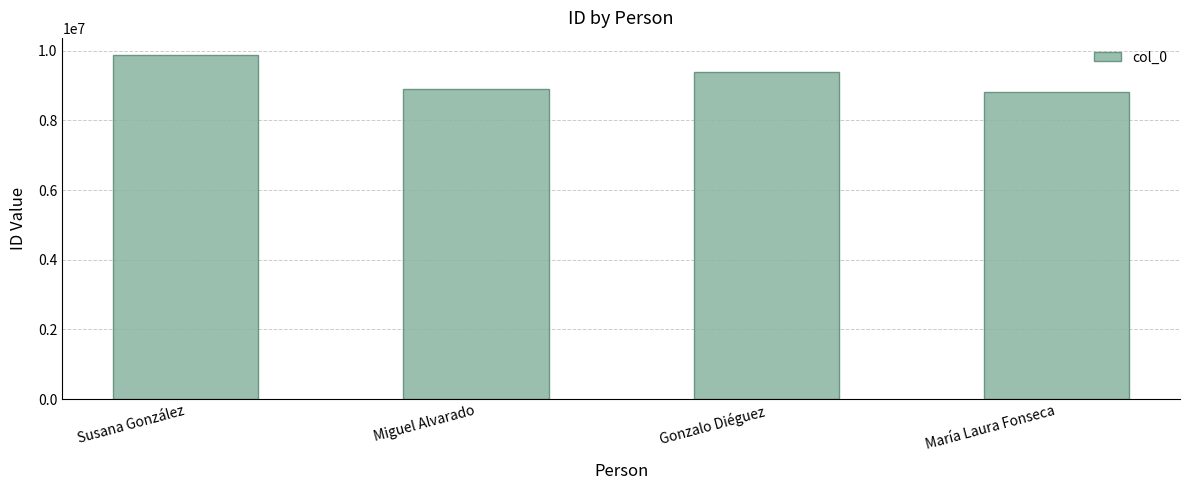

The chart shows a value of 9877451 at Susana González. True or false?

True